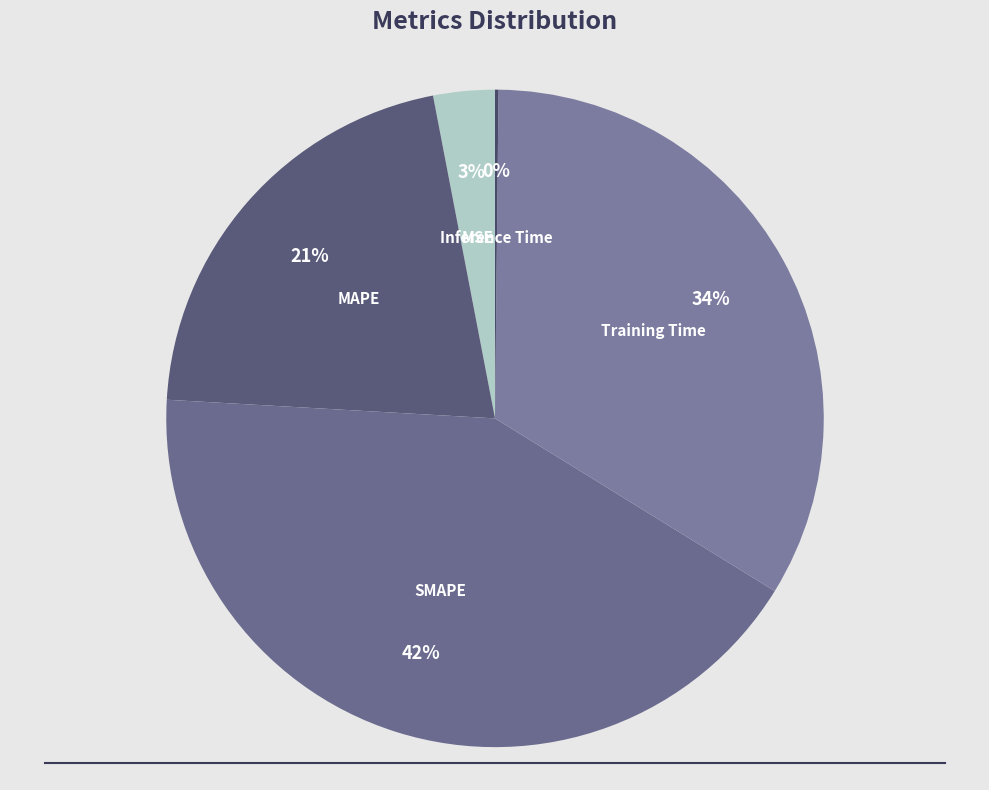

Is it true that MSE is 3% of the pie?

True